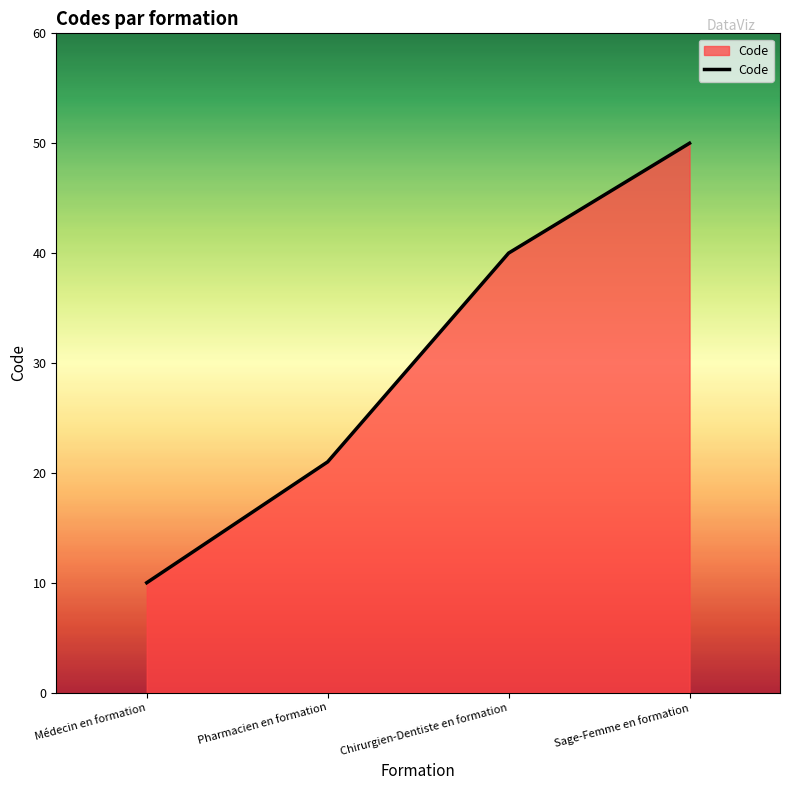

Count the values in the range 21 to 50.

3